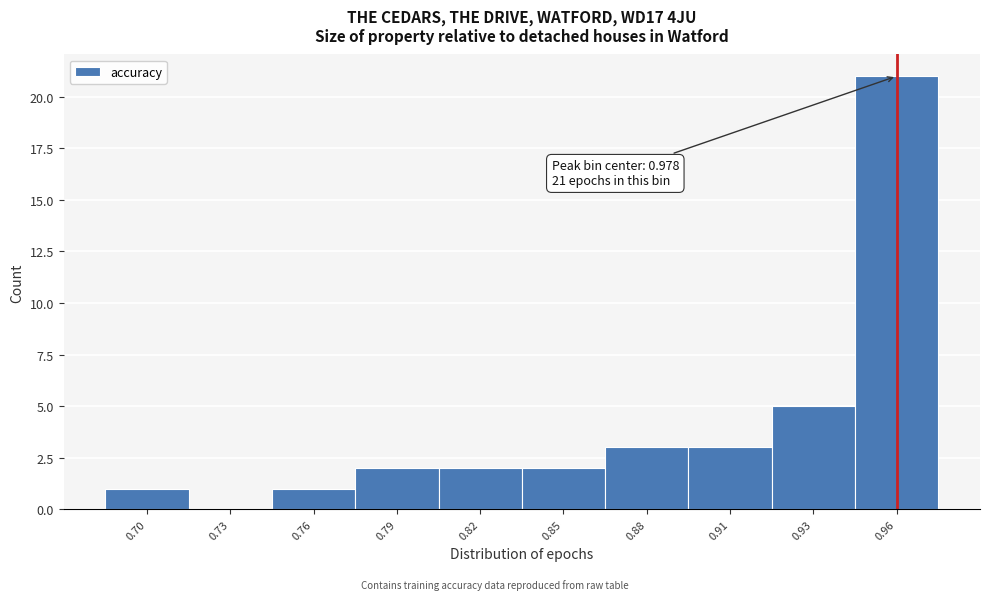

Reading left to right, extract all data points from this chart.

0.70=1	0.73=0	0.76=1	0.79=2	0.82=2	0.85=2	0.88=3	0.91=3	0.93=5	0.96=21